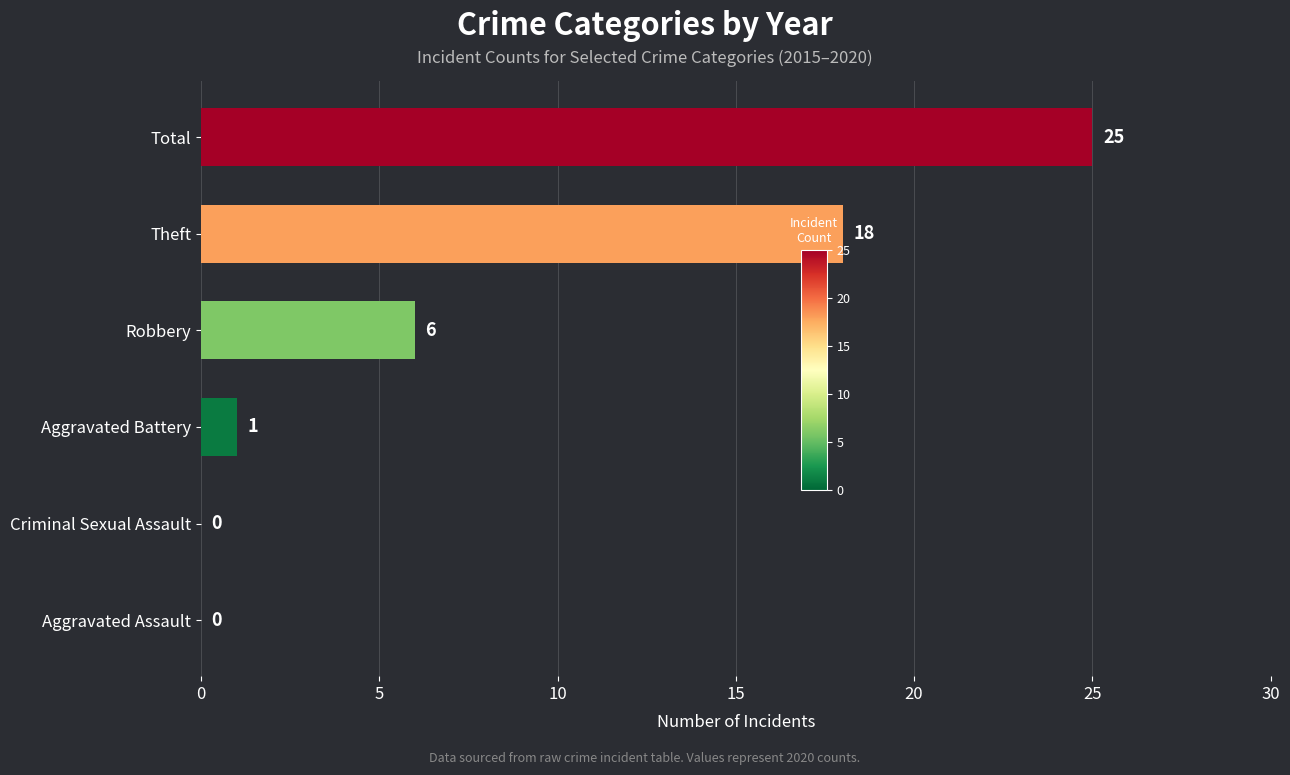

Count the number of categories in the chart.

6